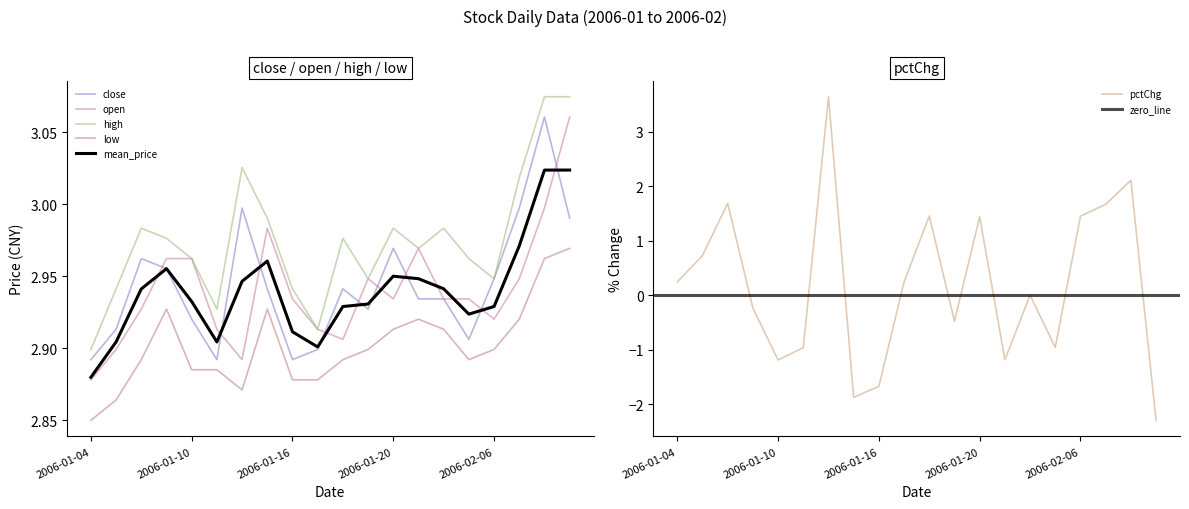

What is the label of the 1st point from the left?

2006-01-04